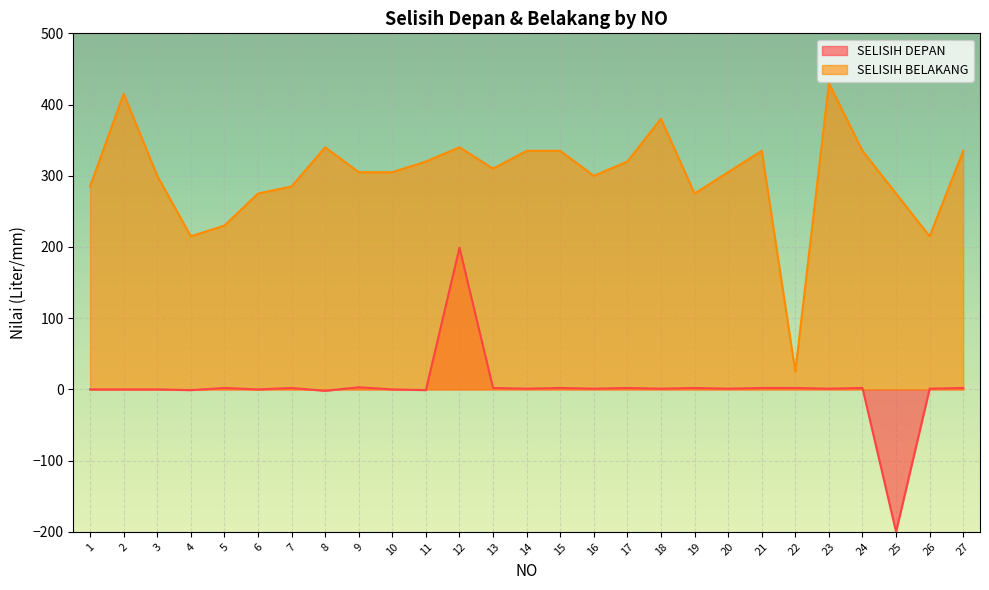

Between 5 and 18, which series saw the biggest shift?

SELISIH BELAKANG